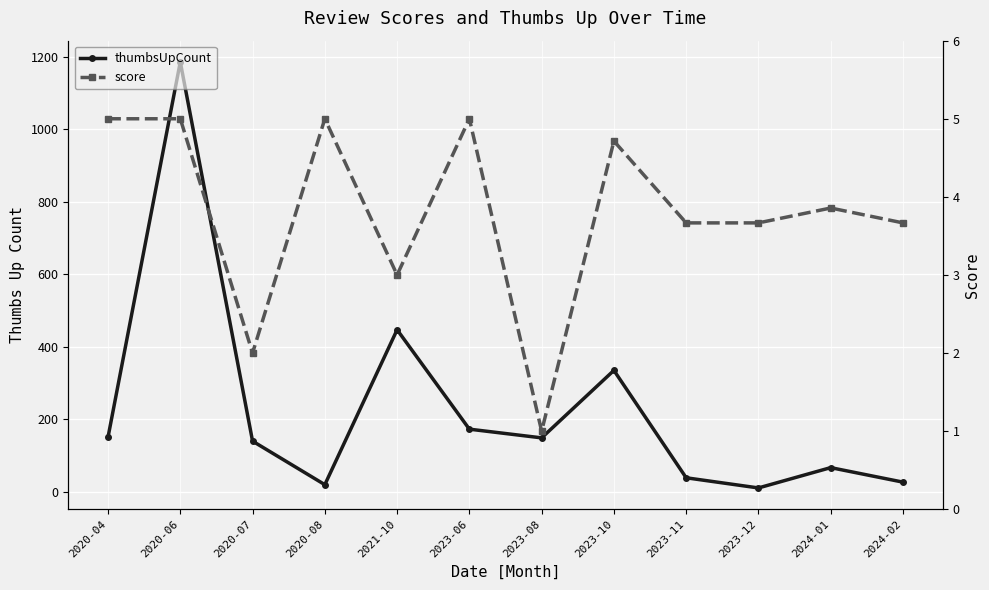

Which has a higher value, 2023-11 or 2023-06?

2023-06